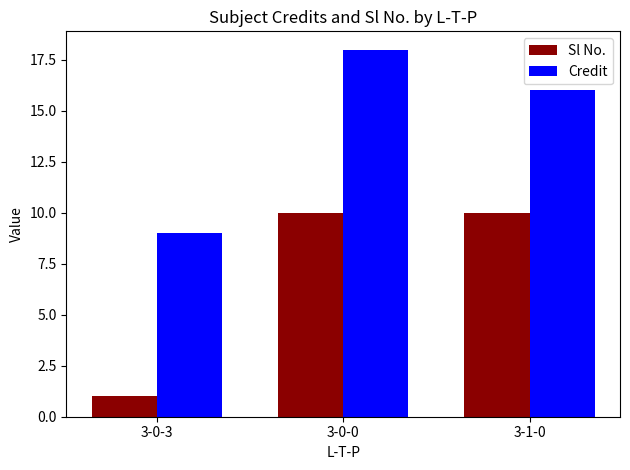

Rank the series at 3-0-3 from lowest to highest value.

Sl No., Credit